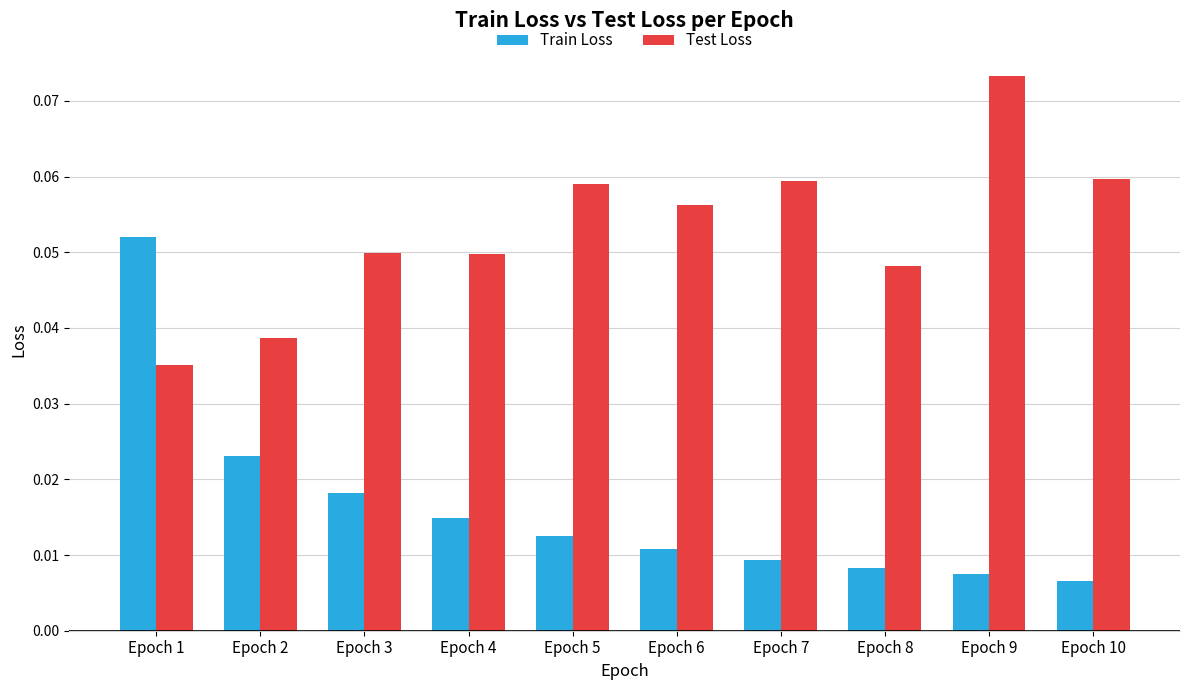

At Epoch 6, list the series in order from smallest to largest.

Train Loss, Test Loss